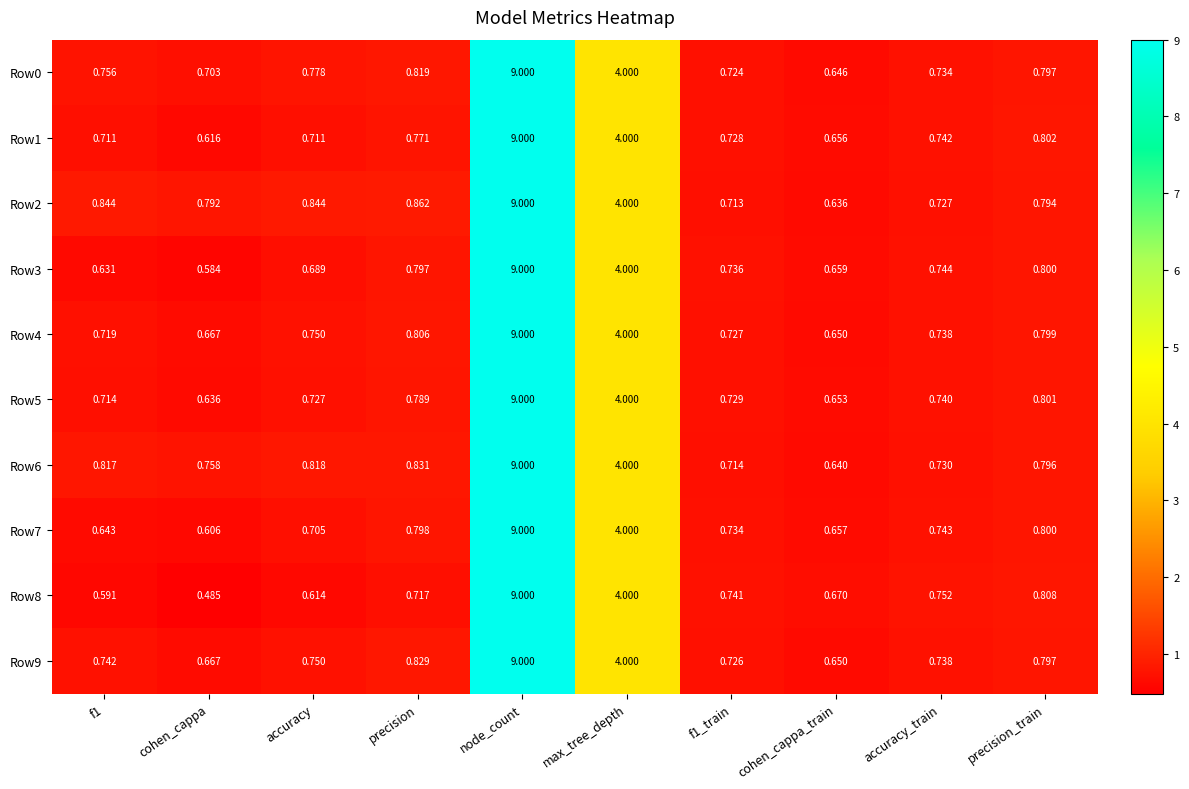

At which category is the sum across all series the highest?

node_count